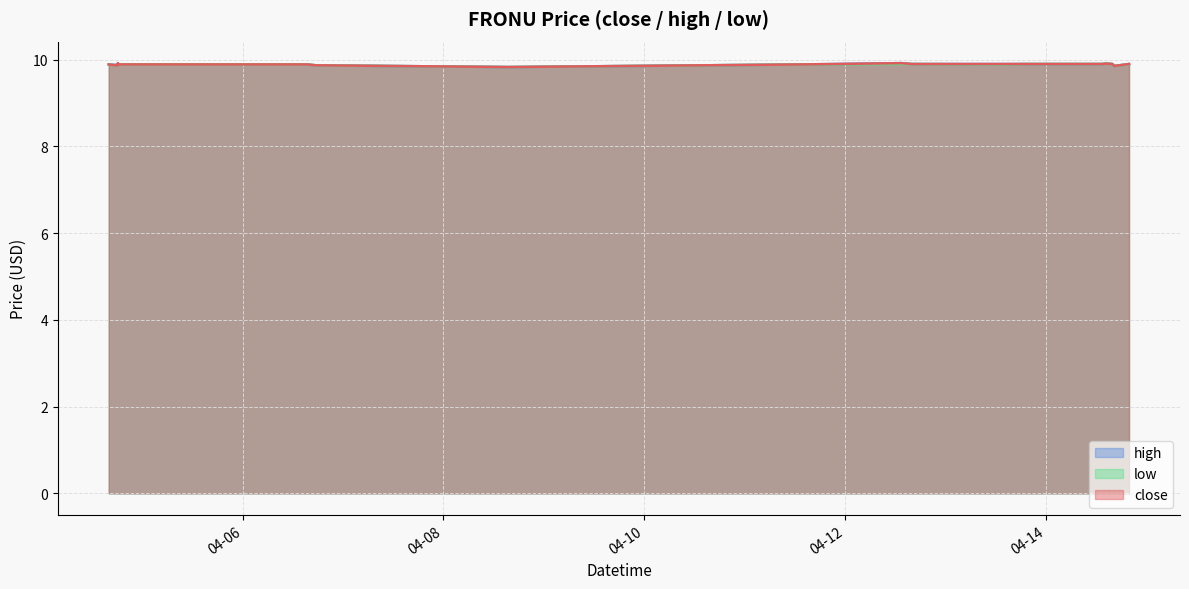

Which category has the lowest value across all series?

2022-04-08 15:34